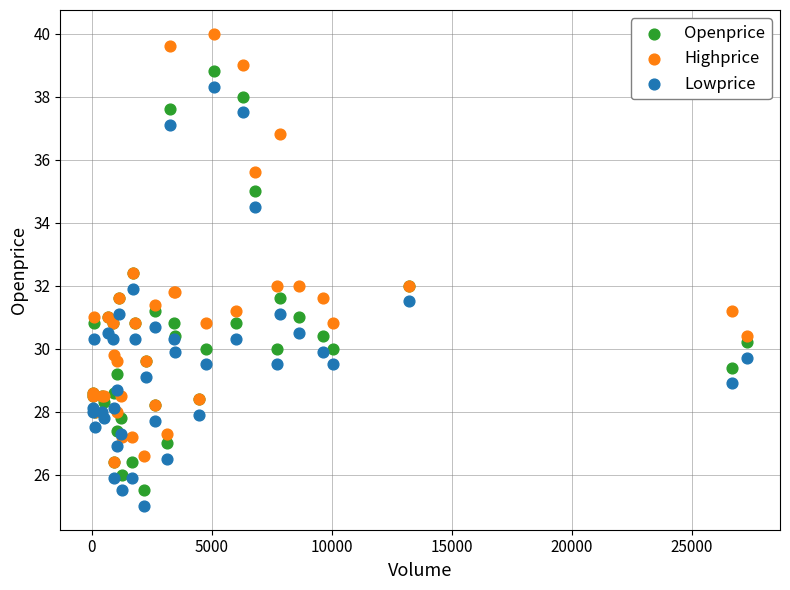

Which series reaches the minimum Y coordinate?

Lowprice